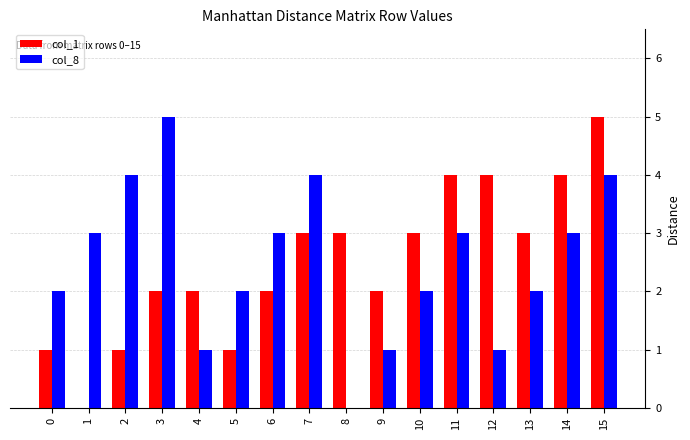

Reading left to right, transcribe all the data shown in this chart.

col_1: 0=1	1=0	2=1	3=2	4=2	5=1	6=2	7=3	8=3	9=2	10=3	11=4	12=4	13=3	14=4	15=5
col_8: 0=2	1=3	2=4	3=5	4=1	5=2	6=3	7=4	8=0	9=1	10=2	11=3	12=1	13=2	14=3	15=4